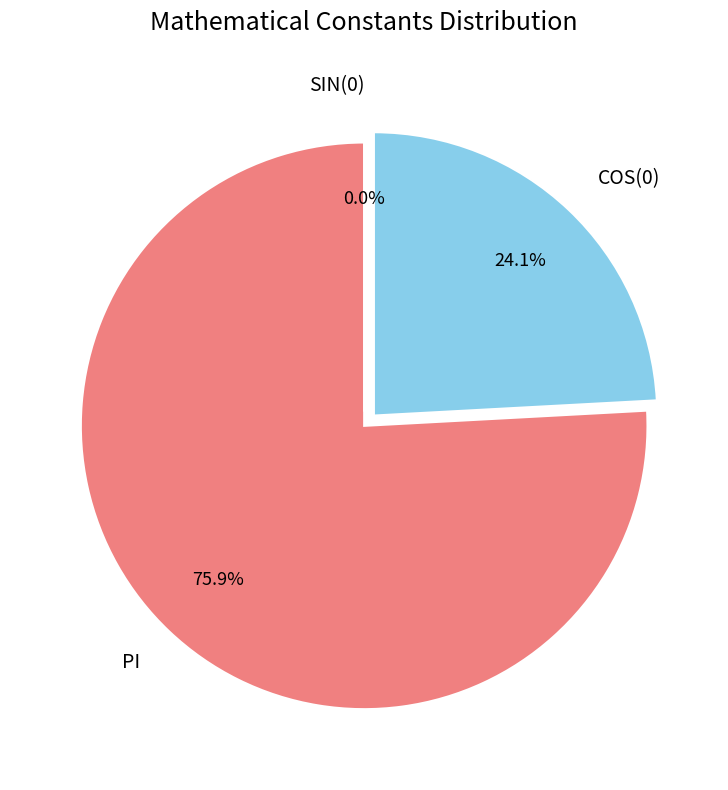

The =PI() slice represents 76% of the pie. True or false?

True